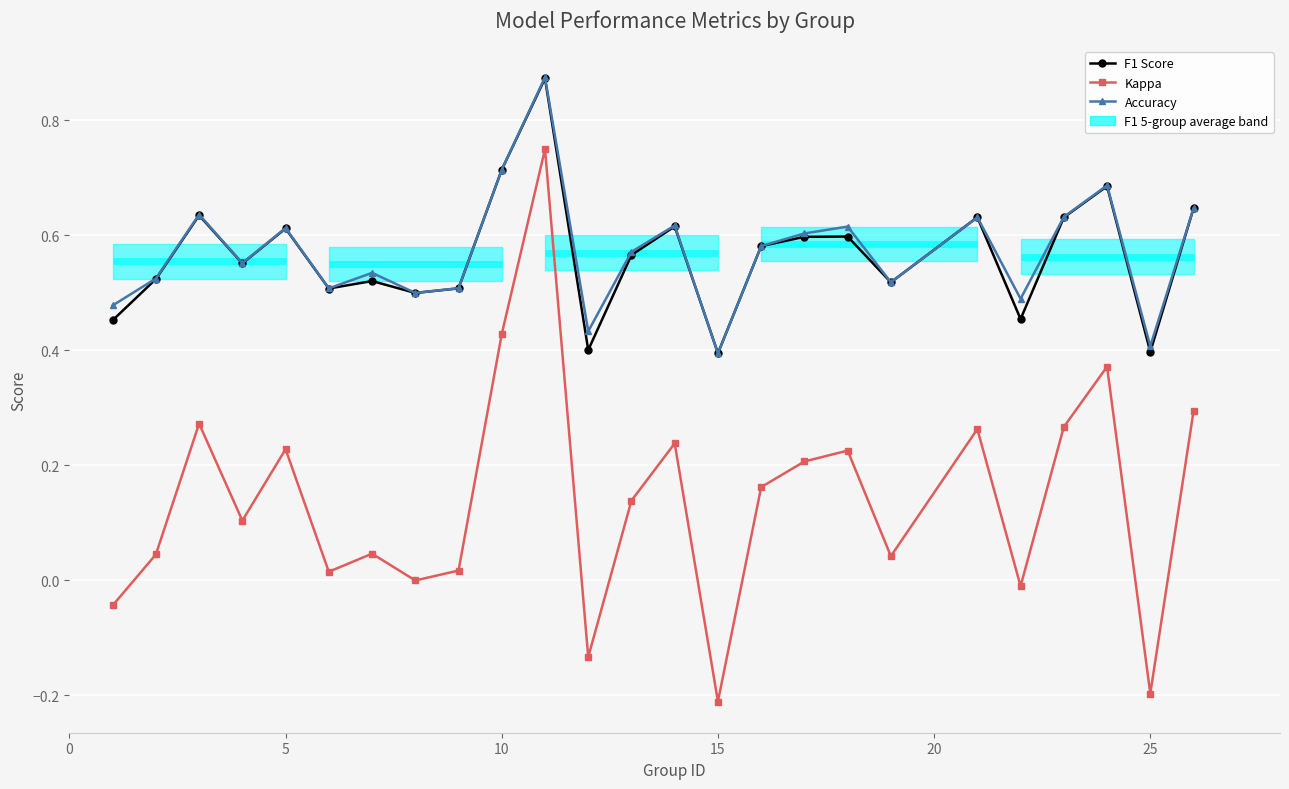

True or false: Kappa has a value of -0.0 at 20.

False